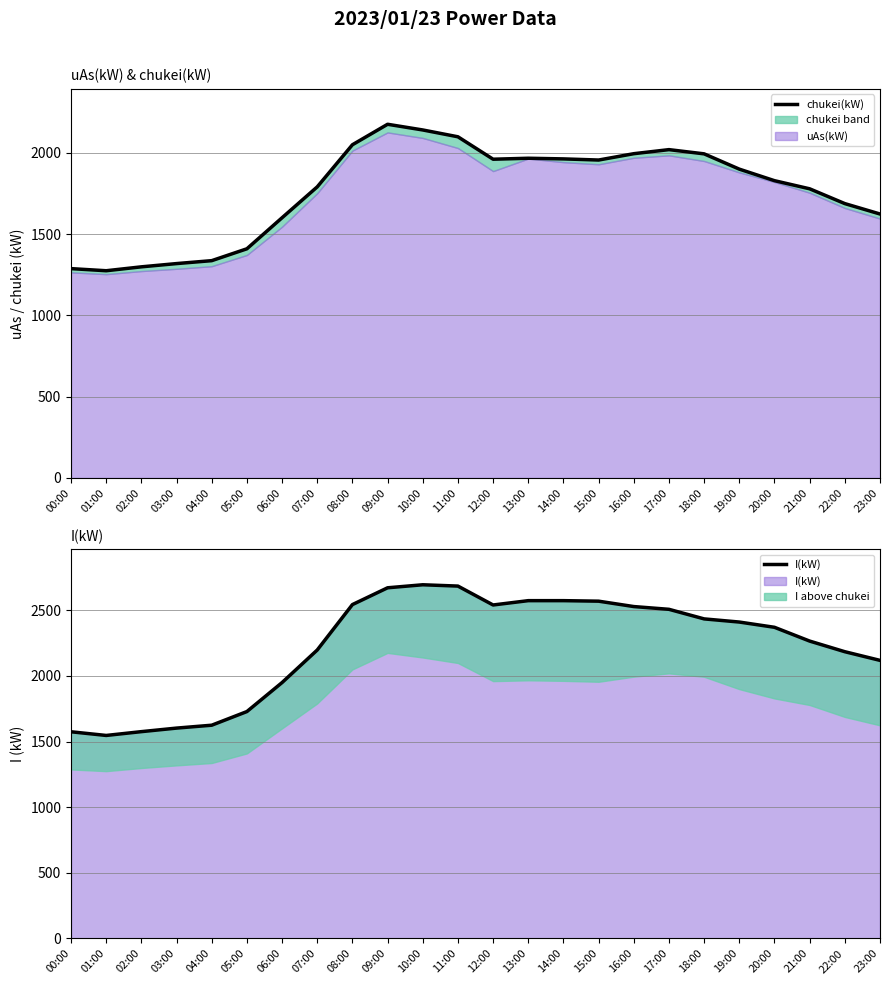

True or false: chukei(kW) and I(kW) intersect in this chart.

False